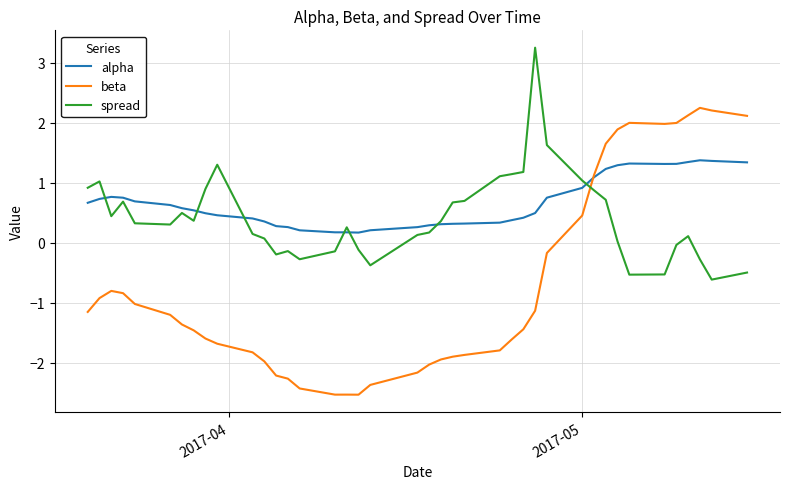

What is the maximum value for beta?

2.2